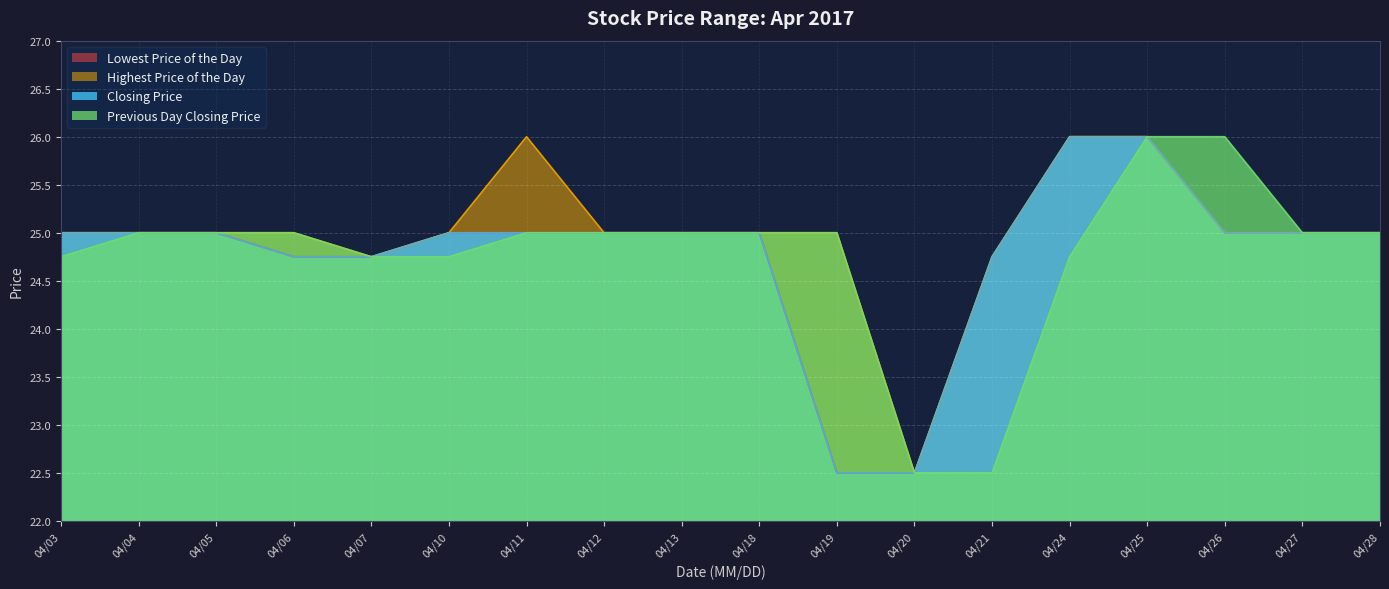

True or false: Lowest Price of the Day and Highest Price of the Day intersect in this chart.

False